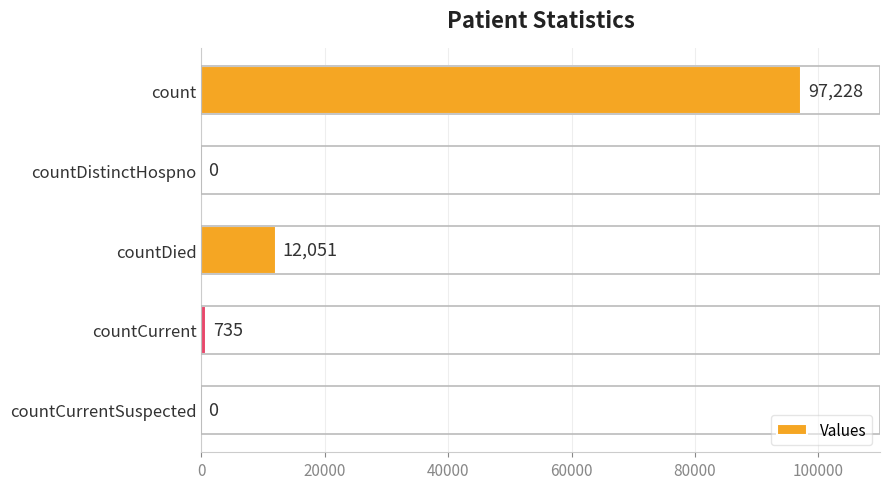

How many series are shown in this chart?

1